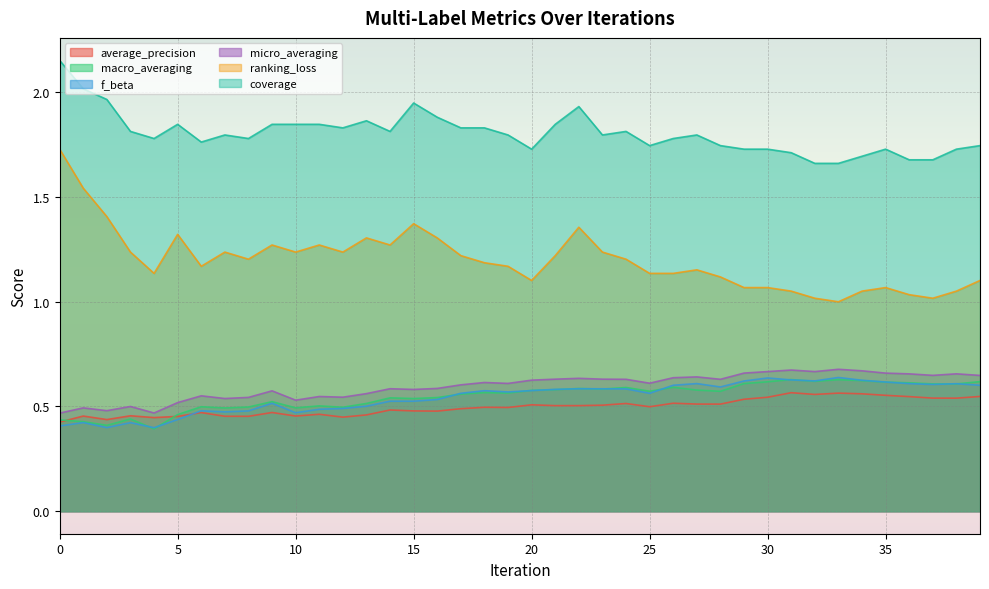

Reading right to left, list all the values displayed in this chart.

average_precision: 39=0.5	38=0.5	37=0.5	36=0.5	35=0.6	34=0.6	33=0.6	32=0.6	31=0.6	30=0.5	29=0.5	28=0.5	27=0.5	26=0.5	25=0.5	24=0.5	23=0.5	22=0.5	21=0.5	20=0.5	19=0.5	18=0.5	17=0.5	16=0.5	15=0.5	14=0.5	13=0.5	12=0.4	11=0.5	10=0.5	9=0.5	8=0.5	7=0.5	6=0.5	5=0.5	4=0.4	3=0.5	2=0.4	1=0.5	0=0.4
macro_averaging: 39=0.6	38=0.6	37=0.6	36=0.6	35=0.6	34=0.6	33=0.6	32=0.6	31=0.6	30=0.6	29=0.6	28=0.6	27=0.6	26=0.6	25=0.6	24=0.6	23=0.6	22=0.6	21=0.6	20=0.6	19=0.6	18=0.6	17=0.6	16=0.5	15=0.5	14=0.5	13=0.5	12=0.5	11=0.5	10=0.5	9=0.5	8=0.5	7=0.5	6=0.5	5=0.5	4=0.4	3=0.4	2=0.4	1=0.4	0=0.4
f_beta: 39=0.6	38=0.6	37=0.6	36=0.6	35=0.6	34=0.6	33=0.6	32=0.6	31=0.6	30=0.6	29=0.6	28=0.6	27=0.6	26=0.6	25=0.6	24=0.6	23=0.6	22=0.6	21=0.6	20=0.6	19=0.6	18=0.6	17=0.6	16=0.5	15=0.5	14=0.5	13=0.5	12=0.5	11=0.5	10=0.5	9=0.5	8=0.5	7=0.5	6=0.5	5=0.4	4=0.4	3=0.4	2=0.4	1=0.4	0=0.4
micro_averaging: 39=0.6	38=0.7	37=0.6	36=0.7	35=0.7	34=0.7	33=0.7	32=0.7	31=0.7	30=0.7	29=0.7	28=0.6	27=0.6	26=0.6	25=0.6	24=0.6	23=0.6	22=0.6	21=0.6	20=0.6	19=0.6	18=0.6	17=0.6	16=0.6	15=0.6	14=0.6	13=0.6	12=0.5	11=0.5	10=0.5	9=0.6	8=0.5	7=0.5	6=0.6	5=0.5	4=0.5	3=0.5	2=0.5	1=0.5	0=0.5
ranking_loss: 39=1.1	38=1.1	37=1.0	36=1.0	35=1.1	34=1.1	33=1.0	32=1.0	31=1.1	30=1.1	29=1.1	28=1.1	27=1.2	26=1.1	25=1.1	24=1.2	23=1.2	22=1.4	21=1.2	20=1.1	19=1.2	18=1.2	17=1.2	16=1.3	15=1.4	14=1.3	13=1.3	12=1.2	11=1.3	10=1.2	9=1.3	8=1.2	7=1.2	6=1.2	5=1.3	4=1.1	3=1.2	2=1.4	1=1.5	0=1.7
coverage: 39=1.7	38=1.7	37=1.7	36=1.7	35=1.7	34=1.7	33=1.7	32=1.7	31=1.7	30=1.7	29=1.7	28=1.7	27=1.8	26=1.8	25=1.7	24=1.8	23=1.8	22=1.9	21=1.8	20=1.7	19=1.8	18=1.8	17=1.8	16=1.9	15=1.9	14=1.8	13=1.9	12=1.8	11=1.8	10=1.8	9=1.8	8=1.8	7=1.8	6=1.8	5=1.8	4=1.8	3=1.8	2=2.0	1=2.0	0=2.2